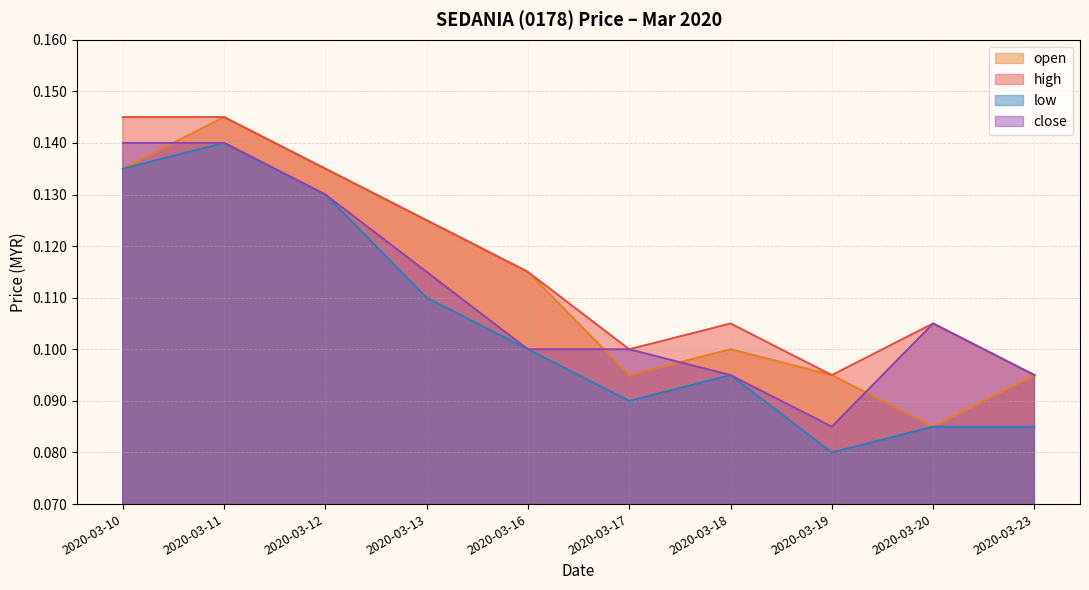

True or false: close and high cross at least once.

False